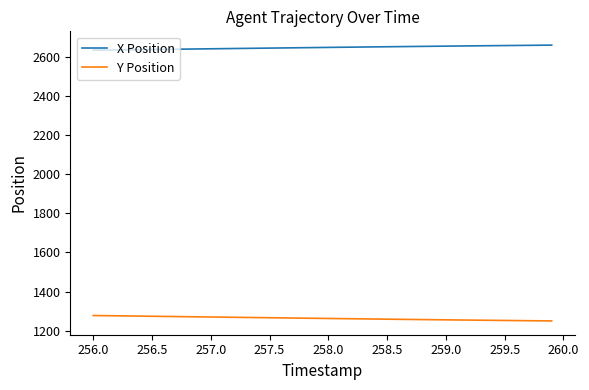

What is the highest value of the Y Position series?

1277.7